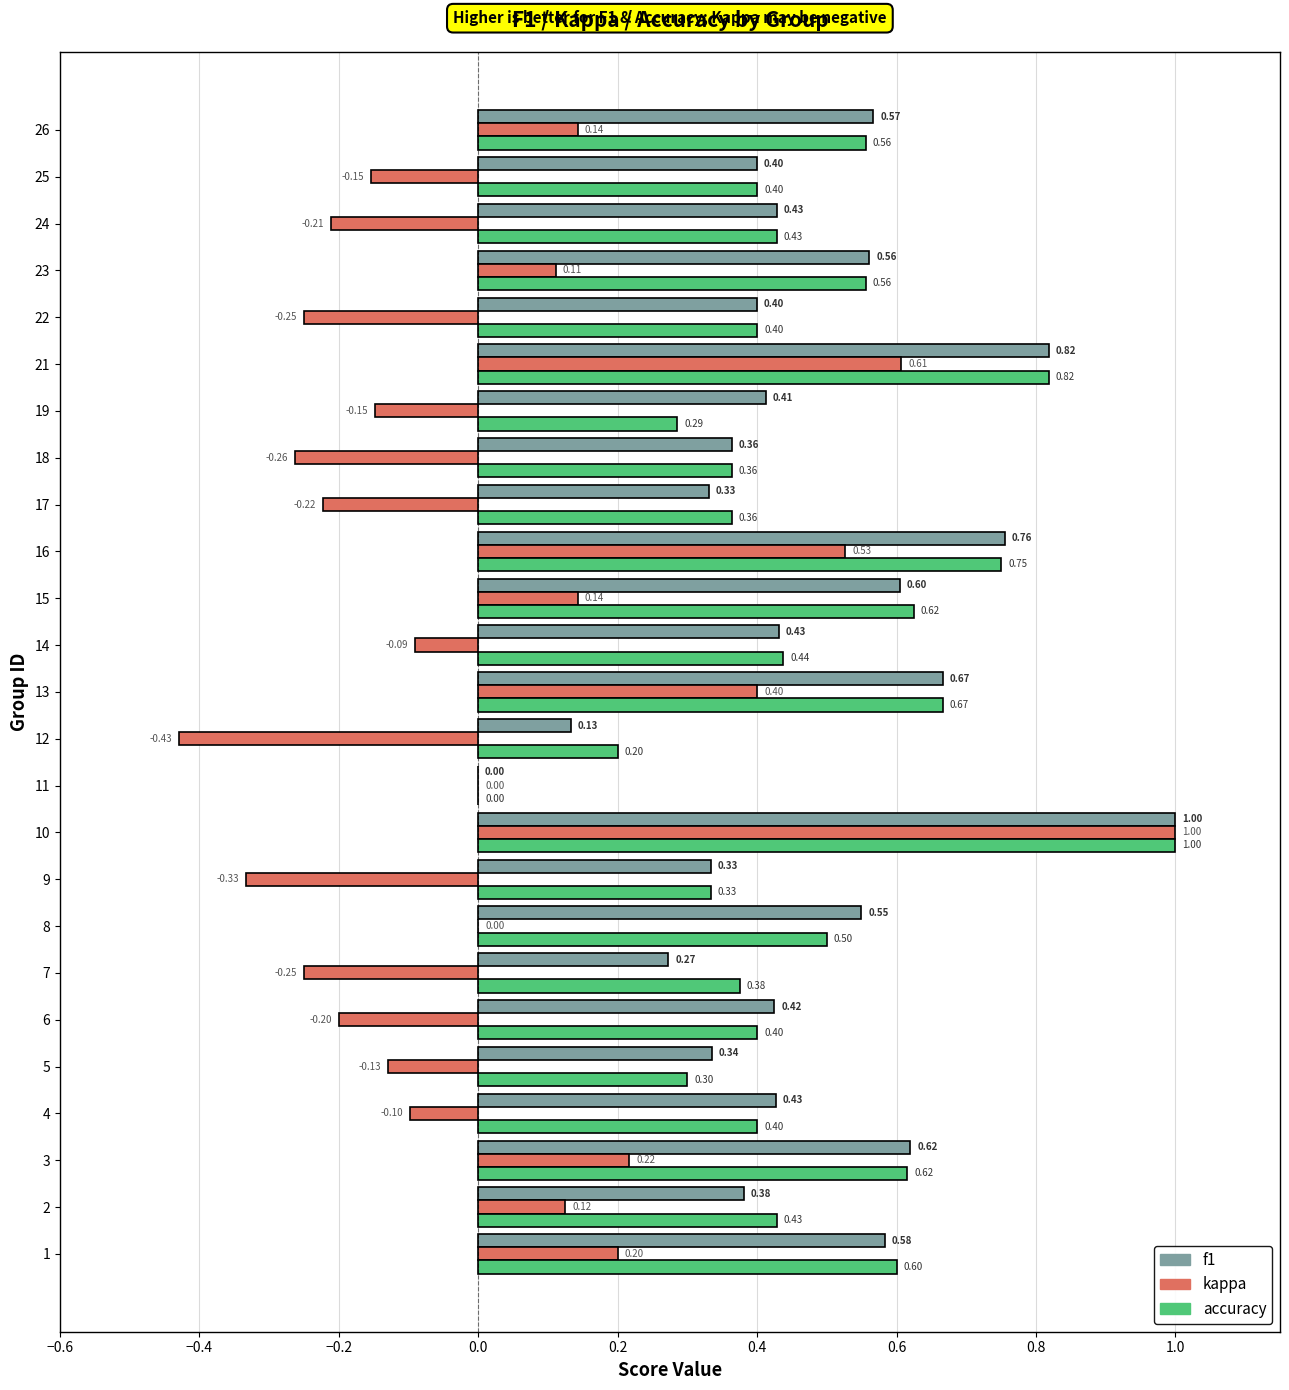

At which category is the sum across all series the highest?

10